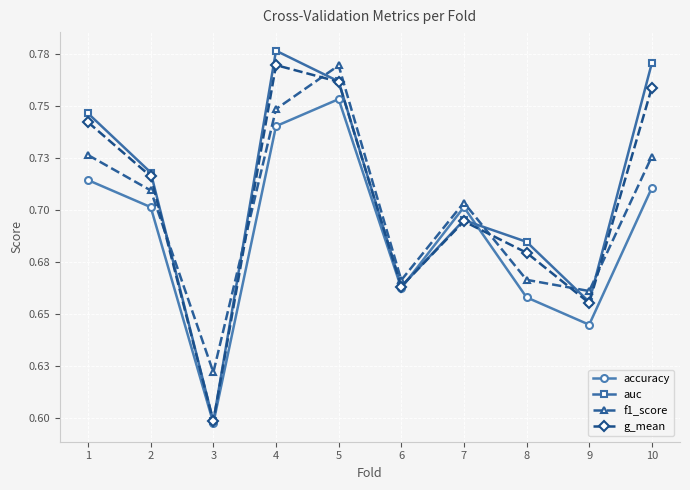

What are all the series names shown in the legend?

accuracy, auc, f1_score, g_mean